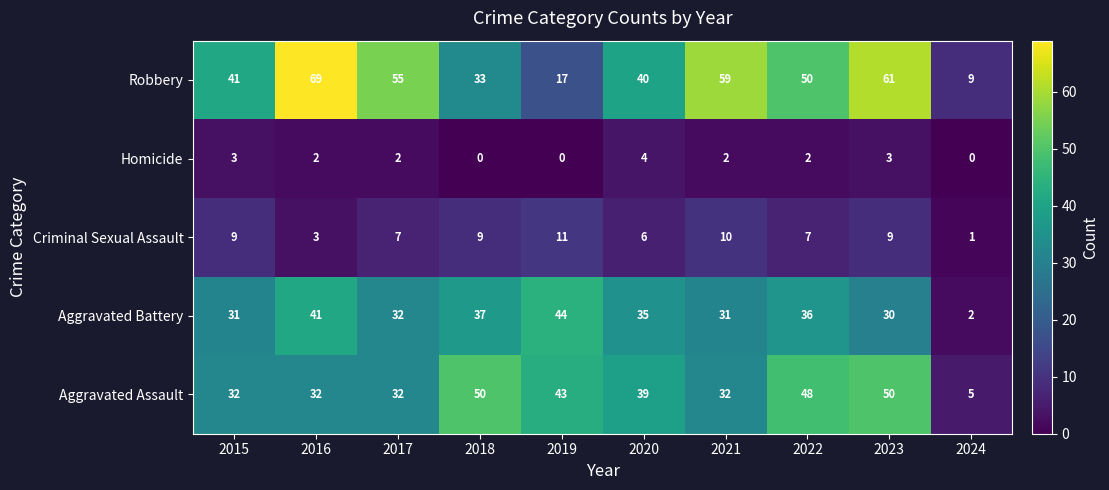

Which series has the largest range (max minus min)?

Robbery